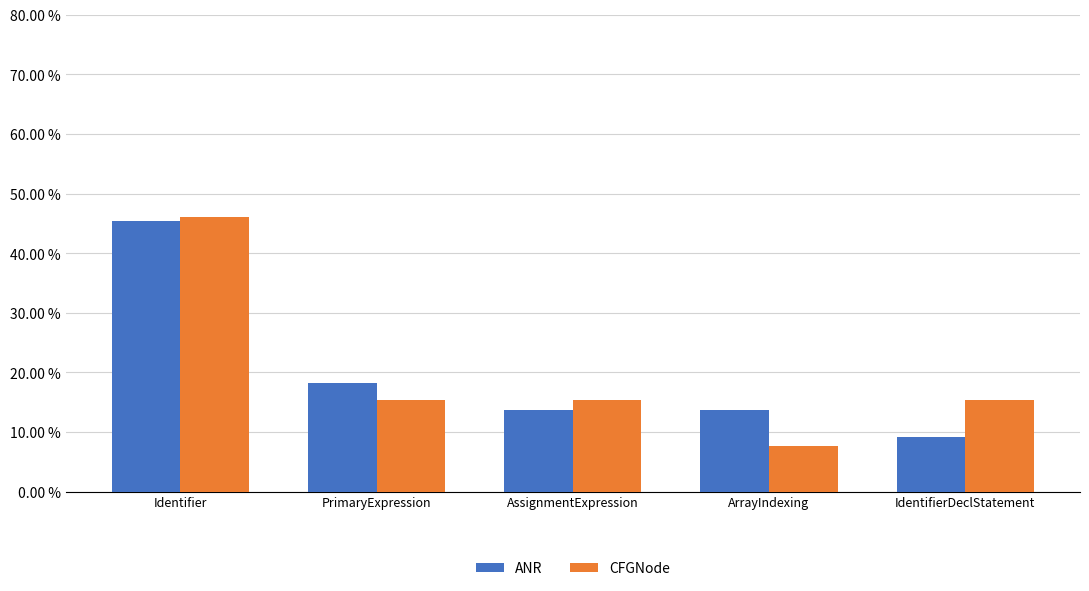

What is the sum of the ANR values at Identifier and PrimaryExpression?

0.6